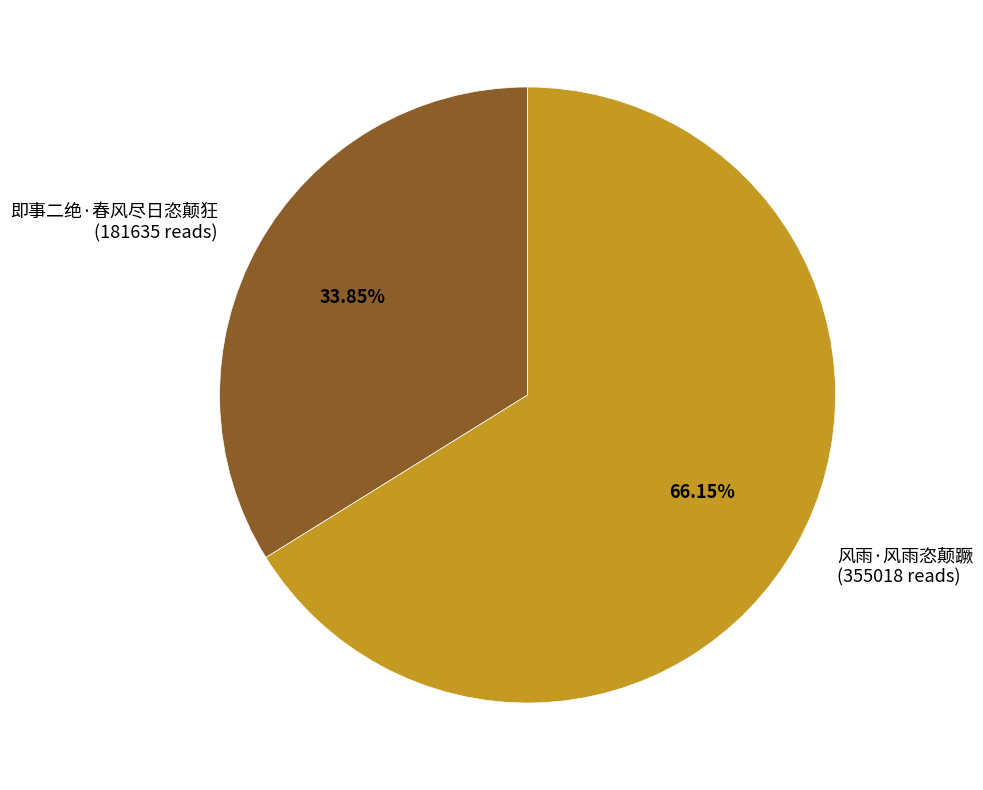

True or false: 风雨·风雨恣颠蹶 accounts for 66% of the total.

True